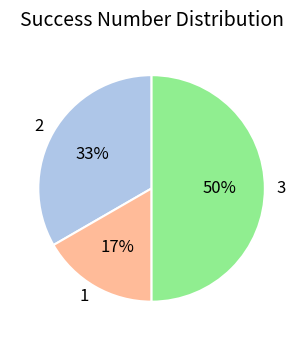

Does 2 account for over 50% of the chart?

No